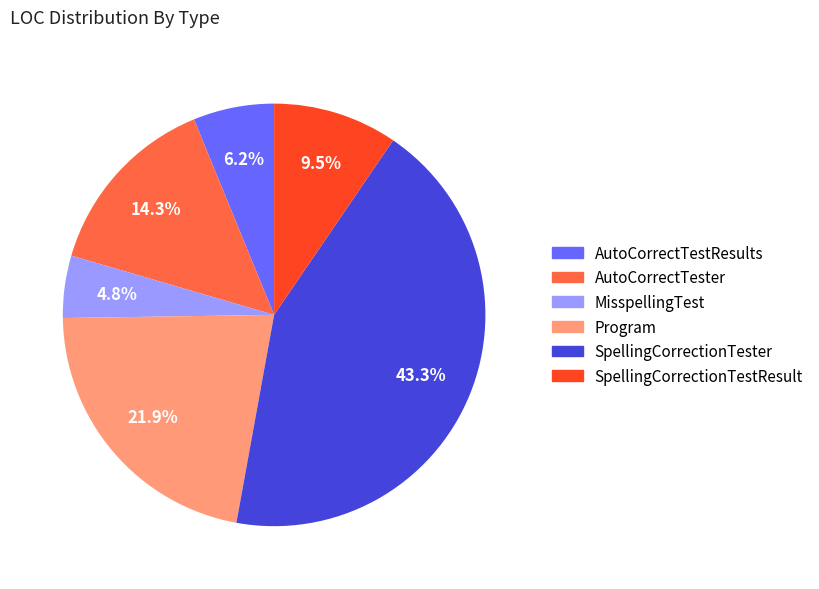

Does SpellingCorrectionTester account for over 50% of the chart?

No